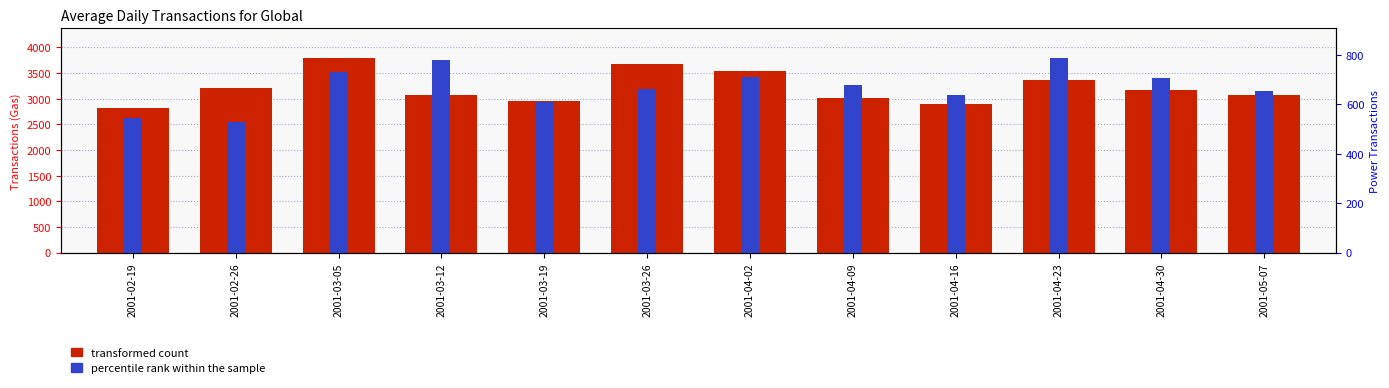

What is the total value across all series at 2001-04-09?

6294.4